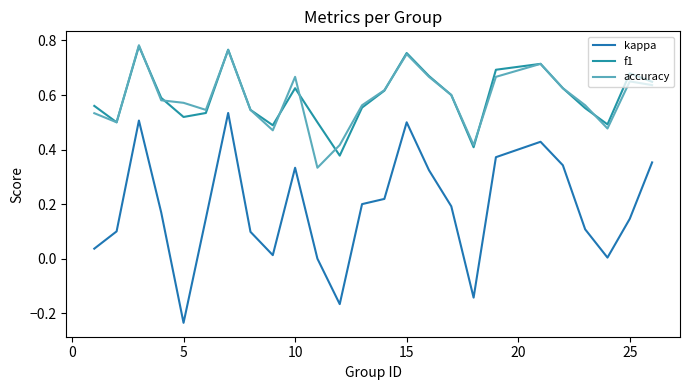

At which category does kappa reach its first local valley?

5